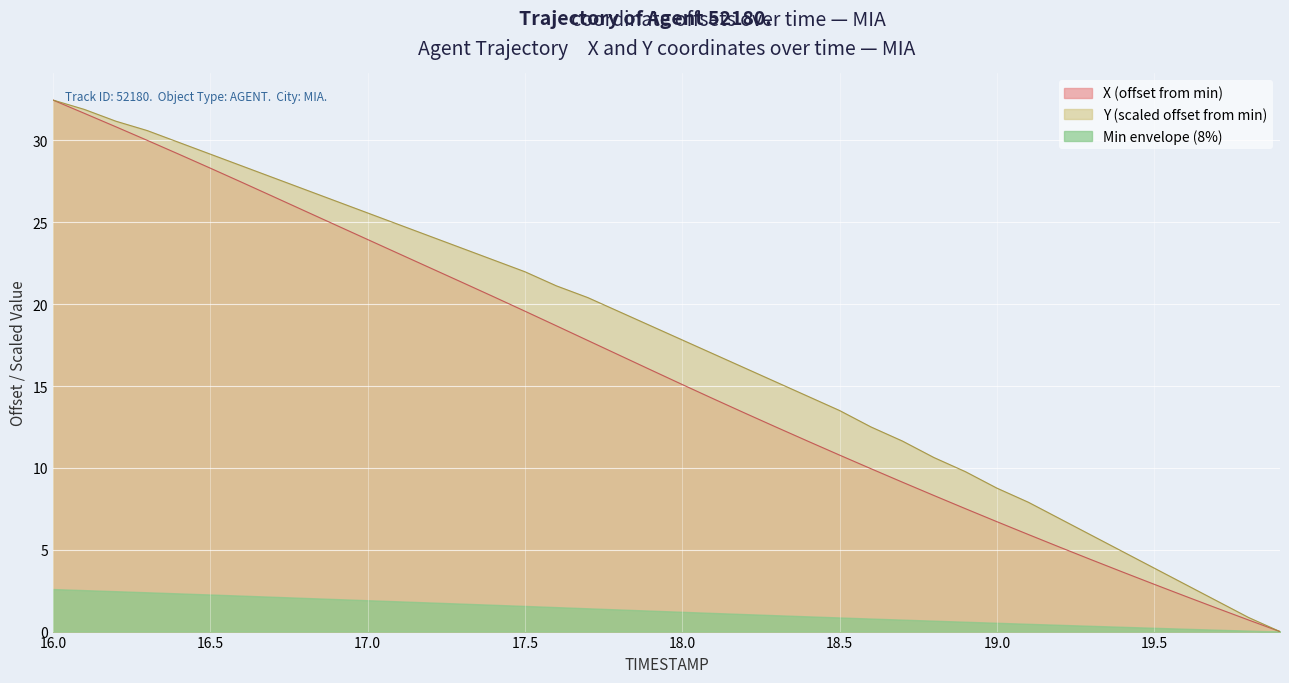

True or false: Y and X intersect in this chart.

False